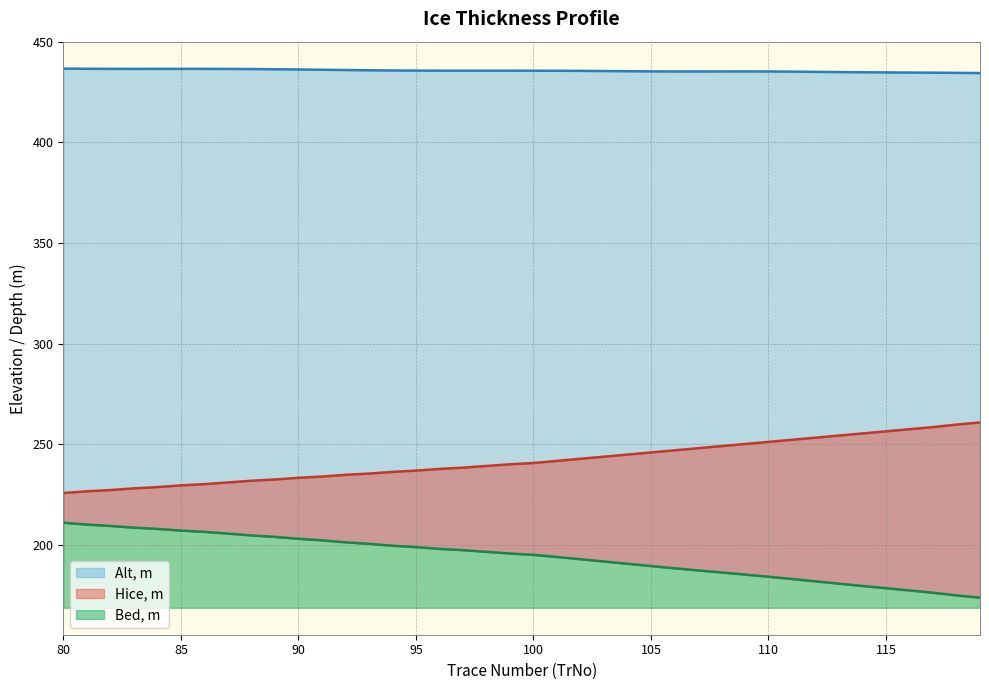

Reading left to right, extract all data points from this chart.

Alt, m: 436.7	436.6	436.6	436.6	436.6	436.6	436.6	436.6	436.5	436.4	436.3	436.2	436.0	435.9	435.8	435.7	435.7	435.7	435.7	435.7	435.7	435.7	435.6	435.5	435.4	435.3	435.3	435.3	435.3	435.3	435.3	435.2	435.1	435.0	434.9	434.8	434.8	434.7	434.6	434.5
Hice, m: 225.8	226.6	227.2	228.1	228.7	229.5	230.2	231.0	231.8	232.5	233.3	233.9	234.8	235.4	236.2	236.9	237.7	238.3	239.2	240.0	240.7	241.7	242.8	243.8	244.9	245.9	247.0	248.0	249.1	250.1	251.2	252.2	253.3	254.3	255.4	256.4	257.5	258.5	259.8	260.8
Bed, m: 211.0	210.1	209.4	208.5	207.9	207.1	206.4	205.6	204.7	203.9	203.0	202.2	201.2	200.5	199.6	198.9	198.0	197.3	196.5	195.7	195.0	193.9	192.8	191.7	190.6	189.4	188.3	187.3	186.2	185.2	184.1	183.0	181.8	180.7	179.6	178.4	177.3	176.2	174.8	173.7